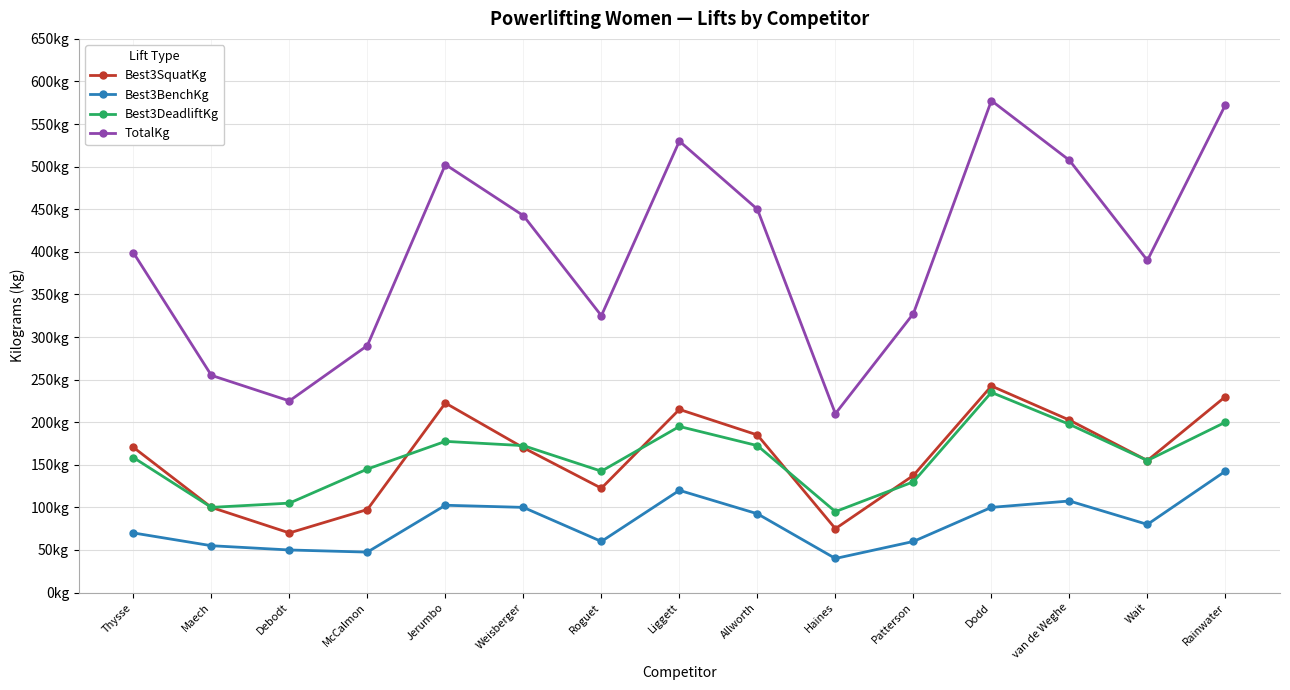

What is the average value of the Best3DeadliftKg series?

158.7